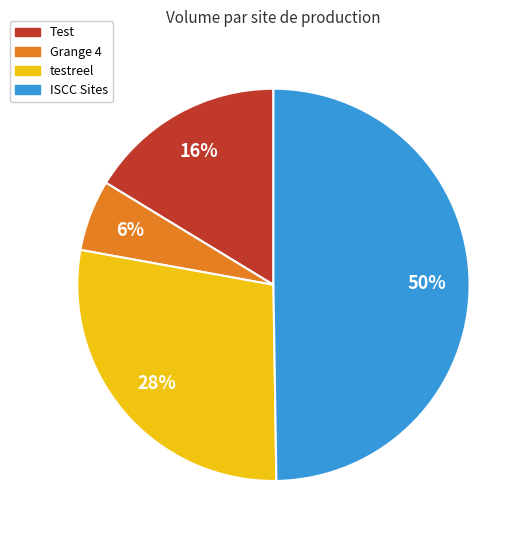

The ISCC Sites slice represents 37% of the pie. True or false?

False